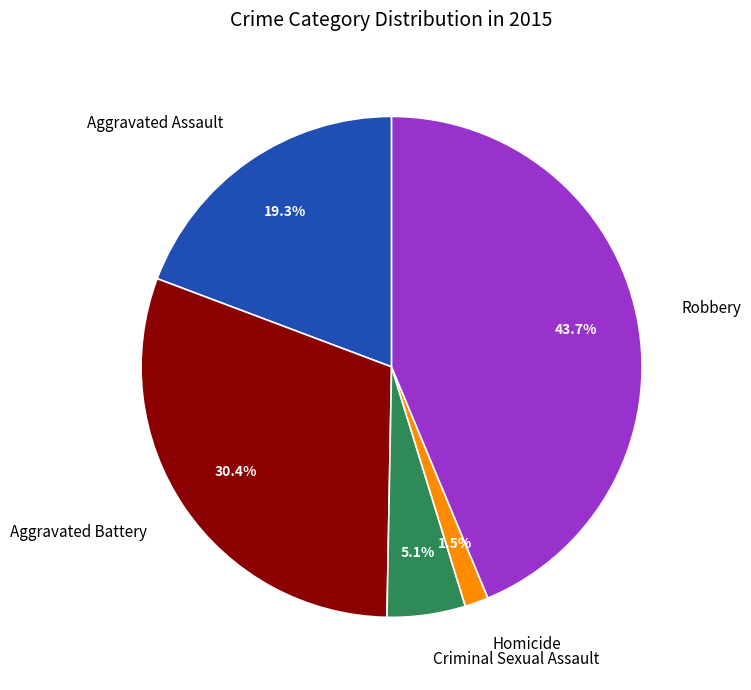

True or false: Aggravated Assault accounts for 27% of the total.

False